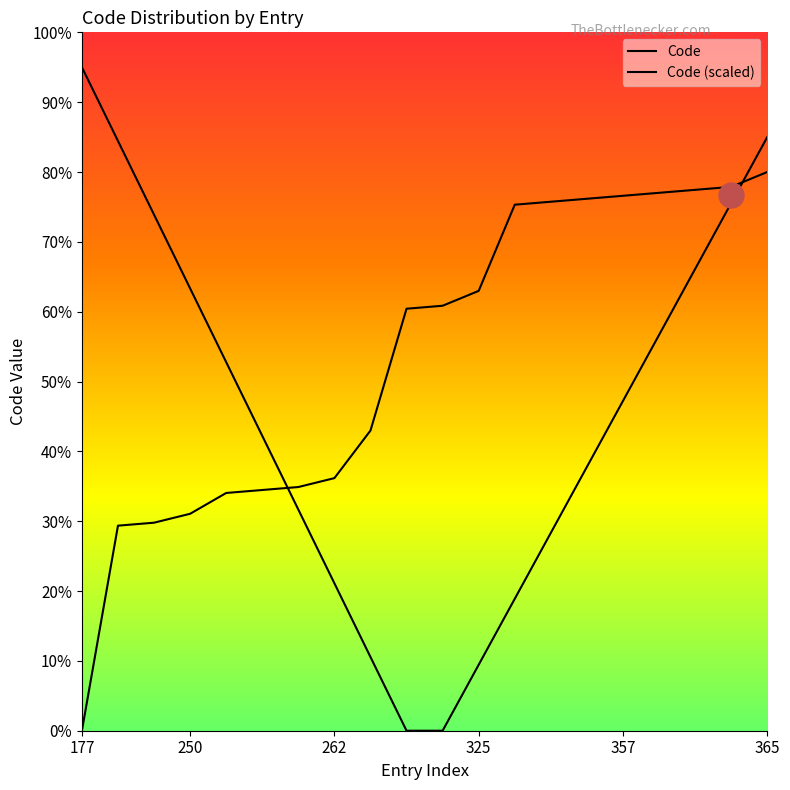

Reading left to right, what are all the values shown in this chart?

0.0	132.1	134.0	139.8	153.2	155.1	157.0	162.8	193.4	271.9	273.8	283.4	338.9	340.9	342.8	344.7	346.6	348.5	350.4	360.0